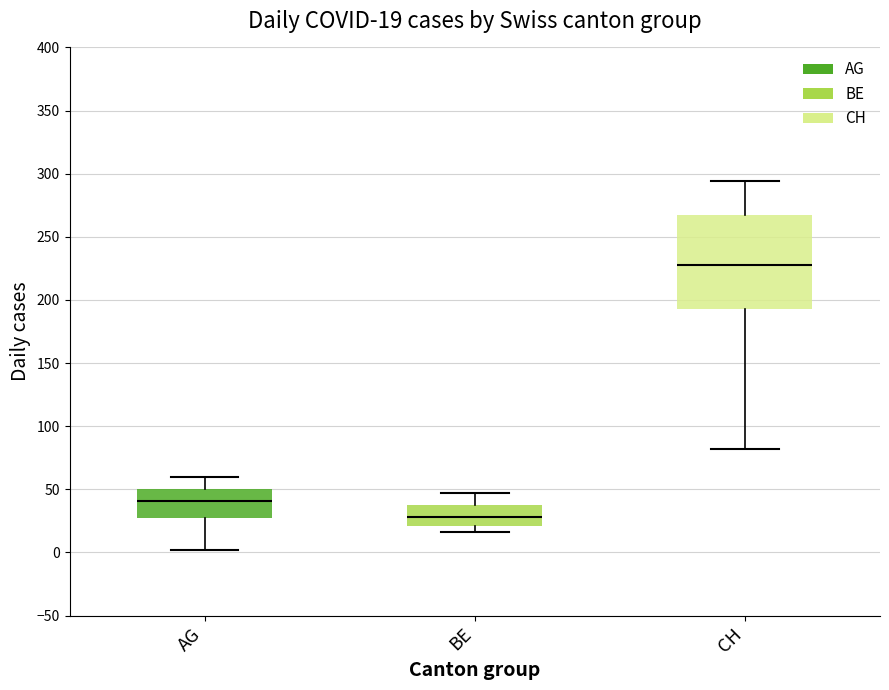

Which box is the tallest, from its lower edge to its upper edge?

CH